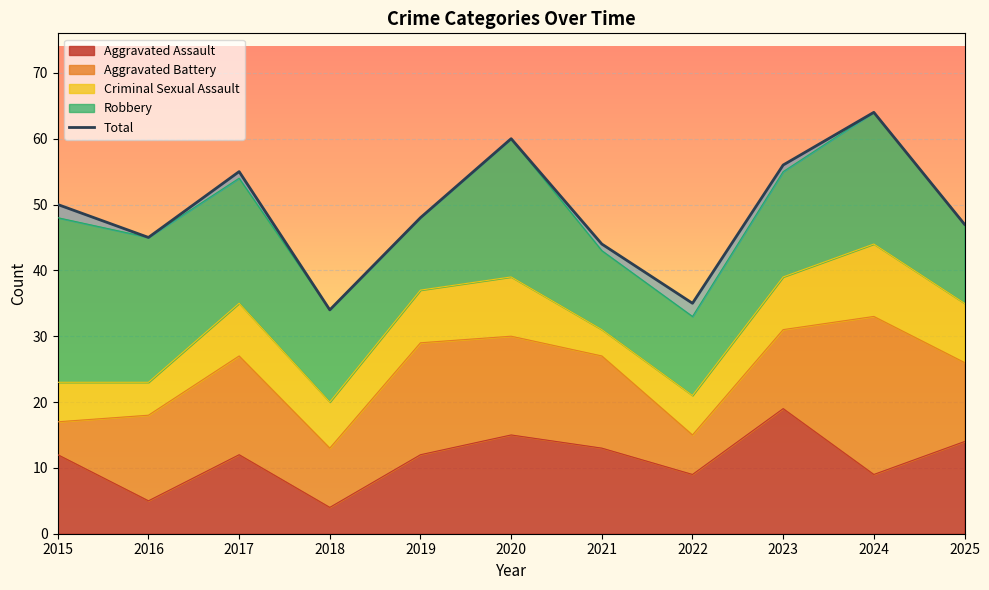

Reading left to right, transcribe all the data shown in this chart.

50	45	55	34	48	60	44	35	56	64	47